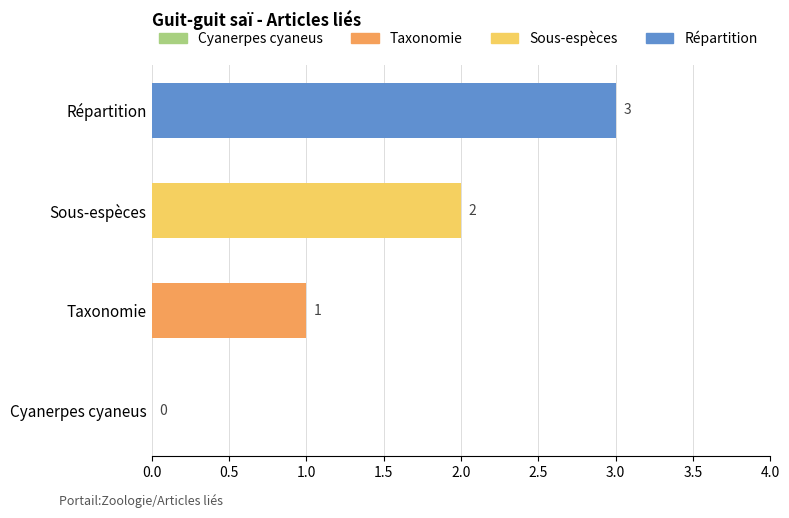

Read the value at Répartition.

3